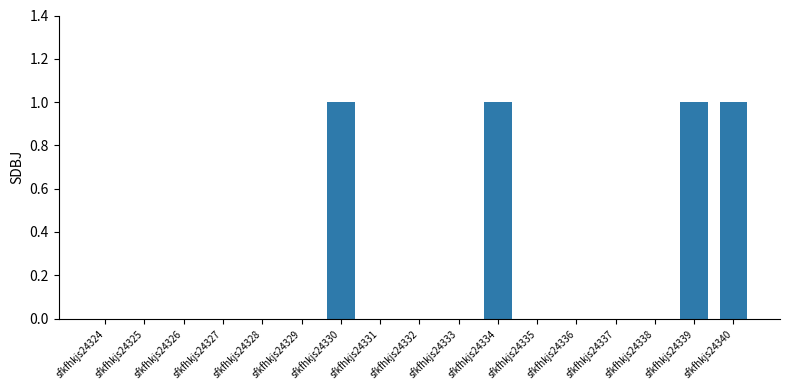

The chart shows a value of 0 at sfkfhkjs24326. True or false?

True